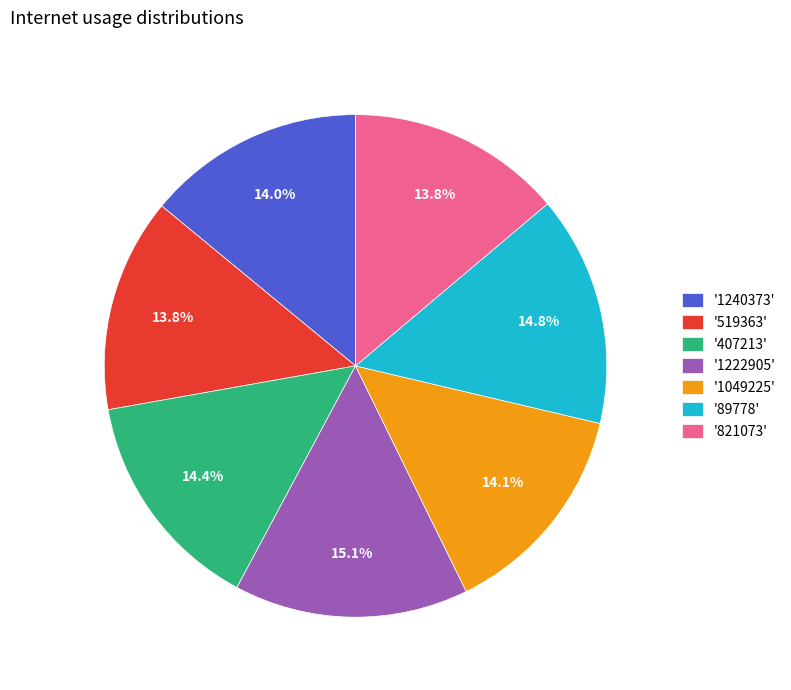

Count the number of slices in the pie.

7